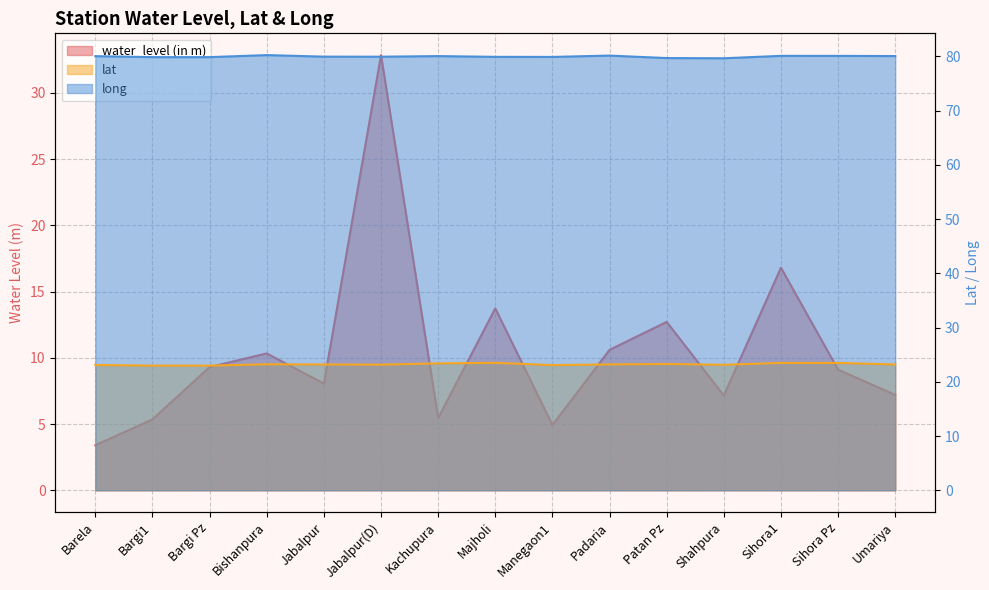

True or false: water_level (in m) has a value of 13.9 at Bargi Pz.

False